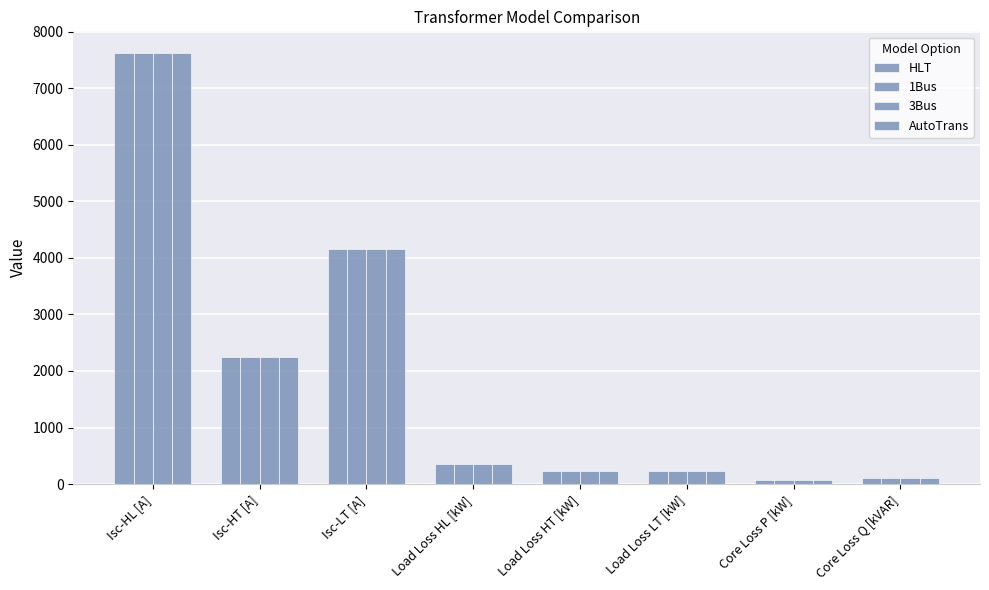

How many values in the 3Bus series are below 348?

4